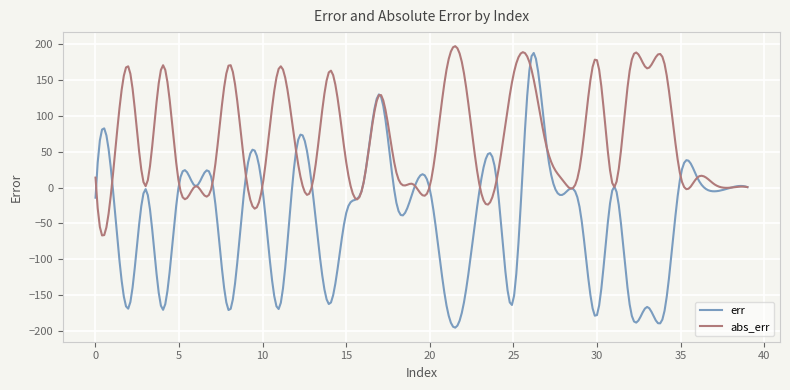

What is the minimum value for abs_err?

-66.7